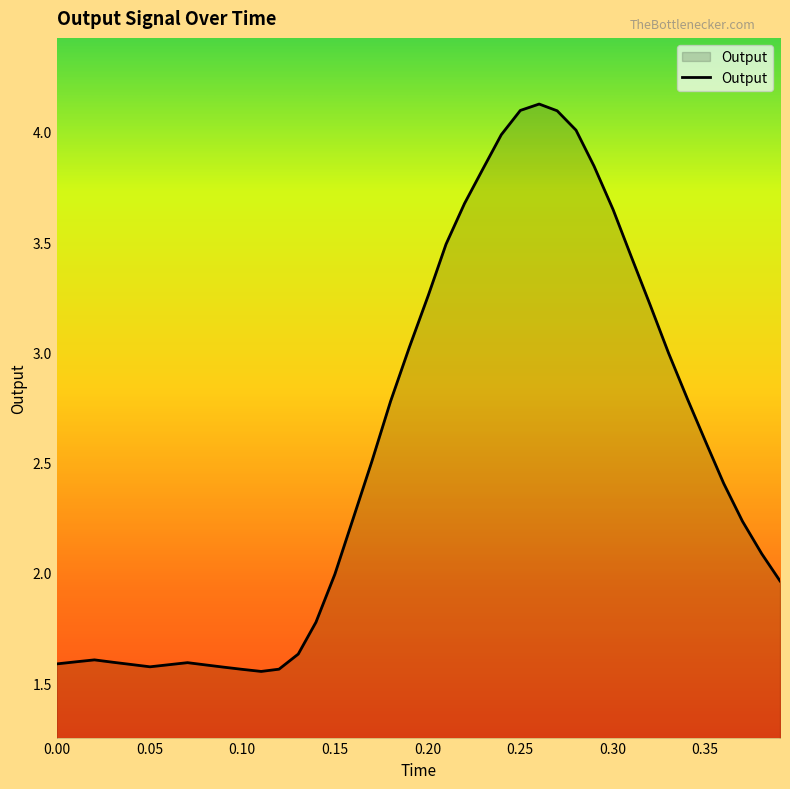

What is the maximum value shown in the chart?

4.1